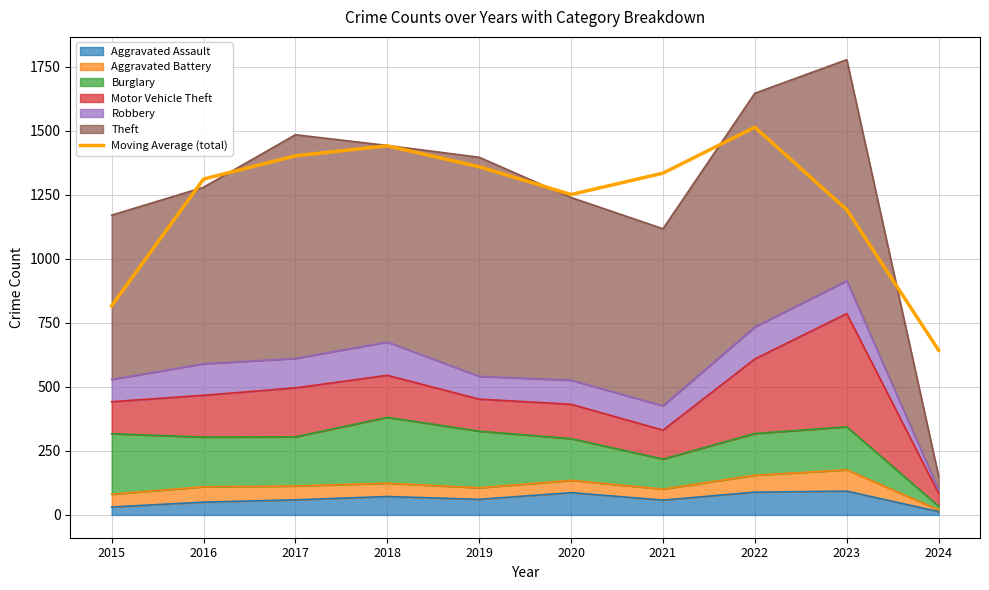

List the labels in order of value, smallest first.

2024, 2015, 2023, 2020, 2016, 2021, 2019, 2017, 2018, 2022